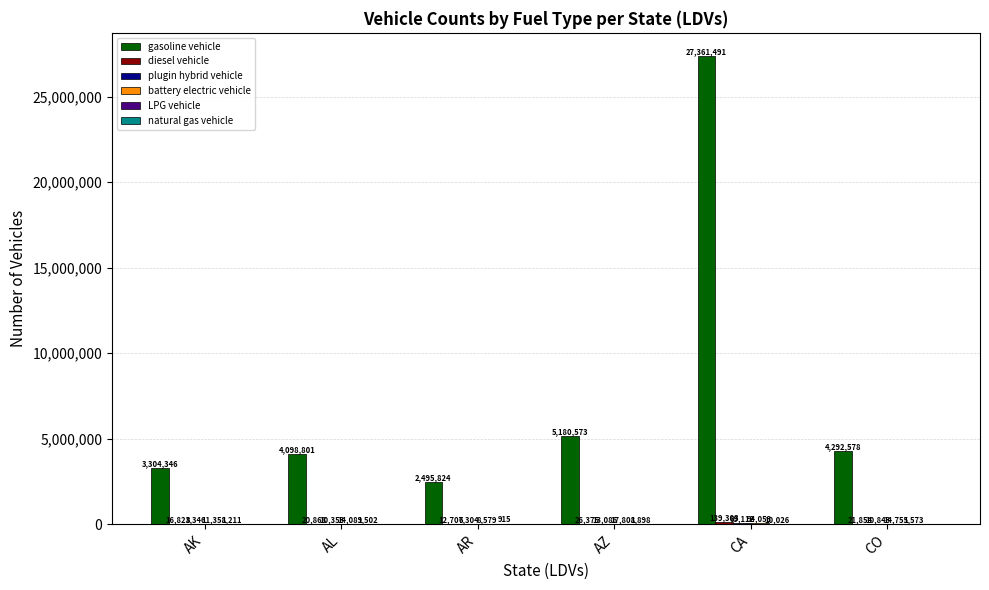

What is the total value across all series at AZ?

5239740